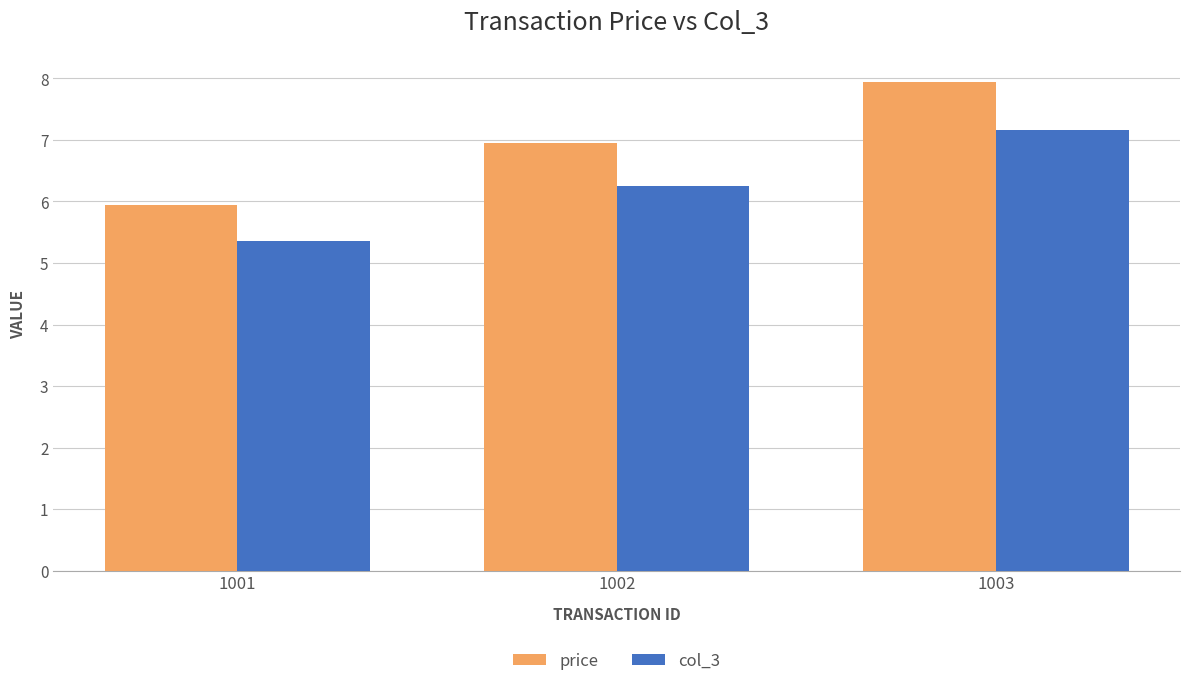

How many groups of bars are there?

3